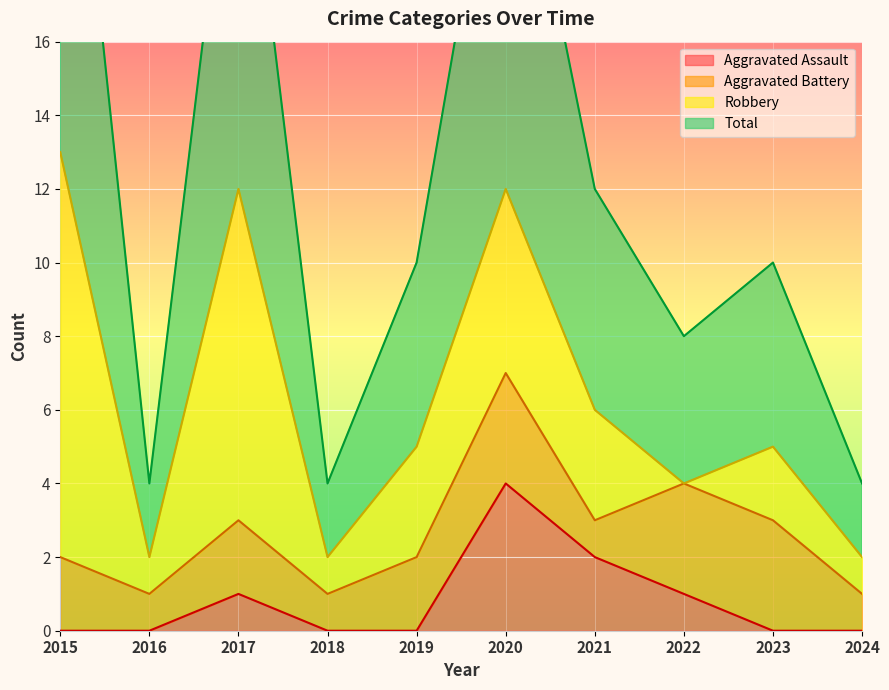

At which label is Aggravated Assault closest to 2?

2021